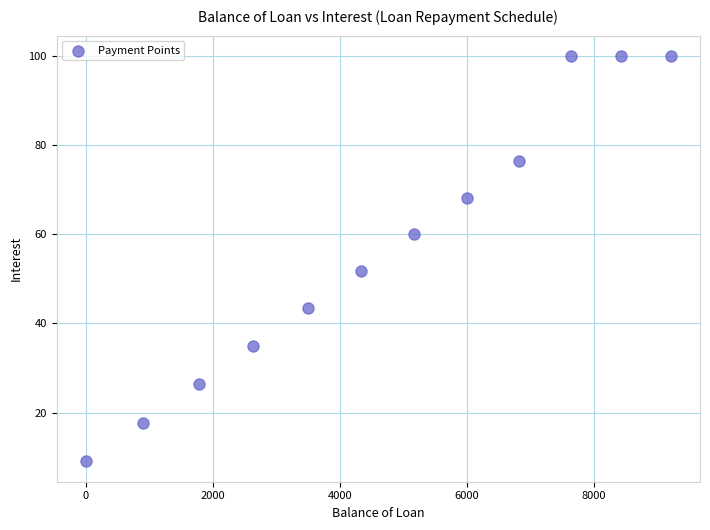

What is the average X value?

4701.3